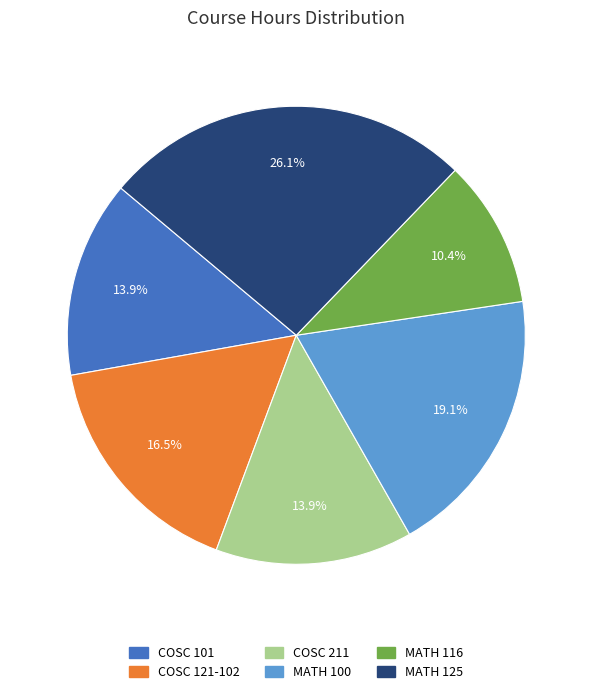

Approximately how many times larger is the value at MATH 100 compared to MATH 125?

0.7